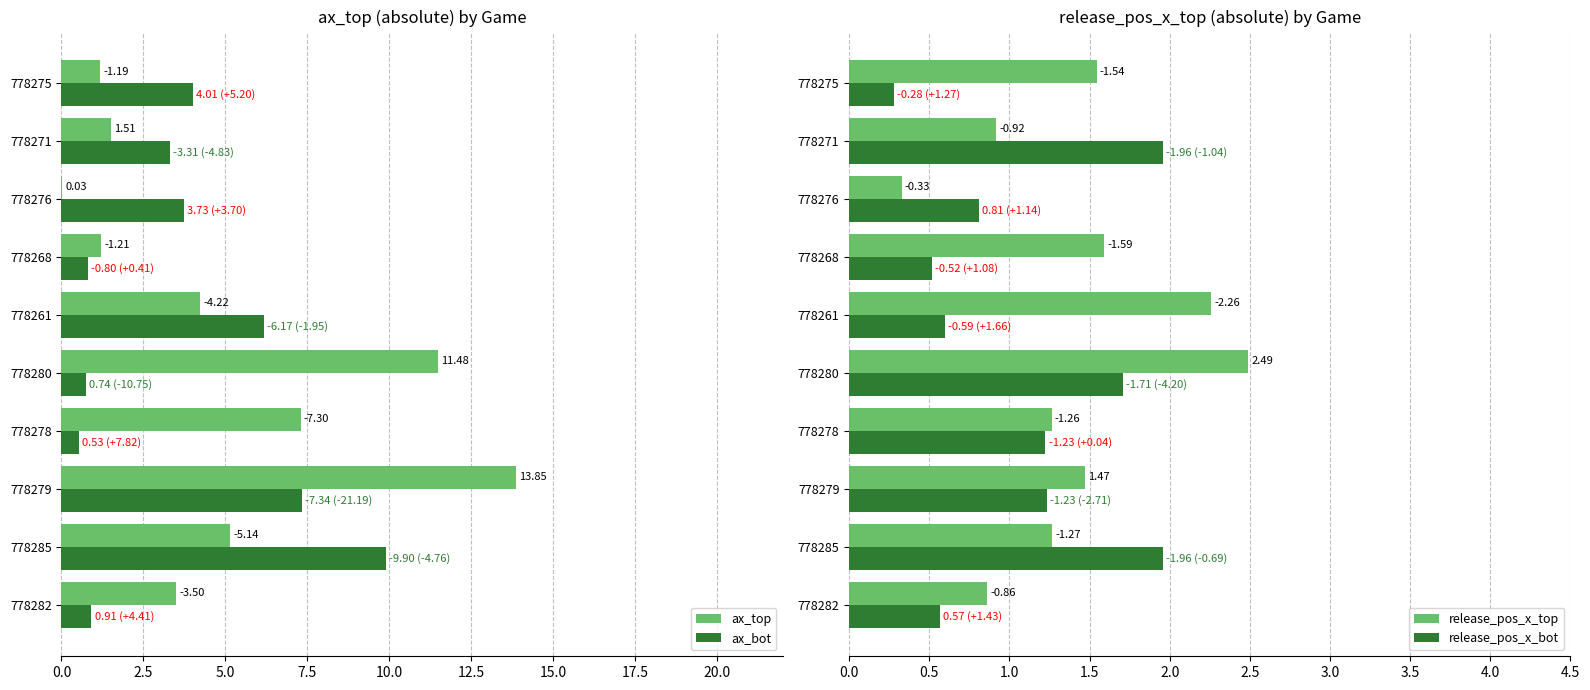

What is the greatest value displayed?

13.8